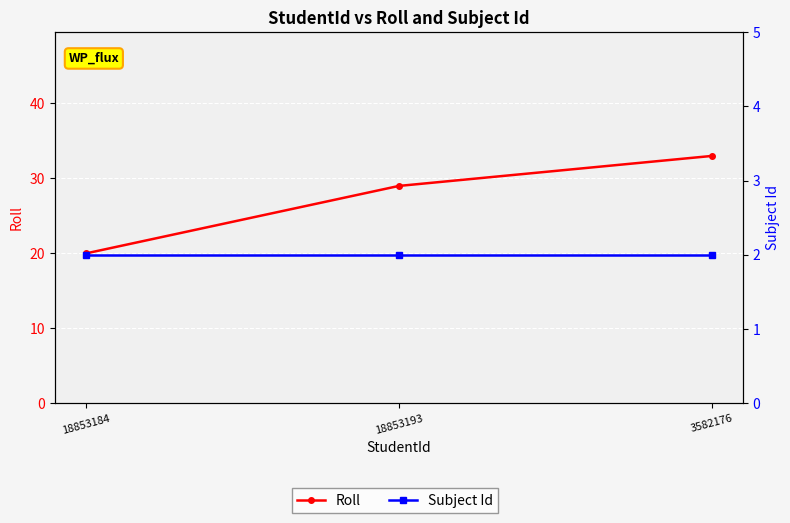

Rank the series by their average value, from lowest to highest.

Subject Id, Roll